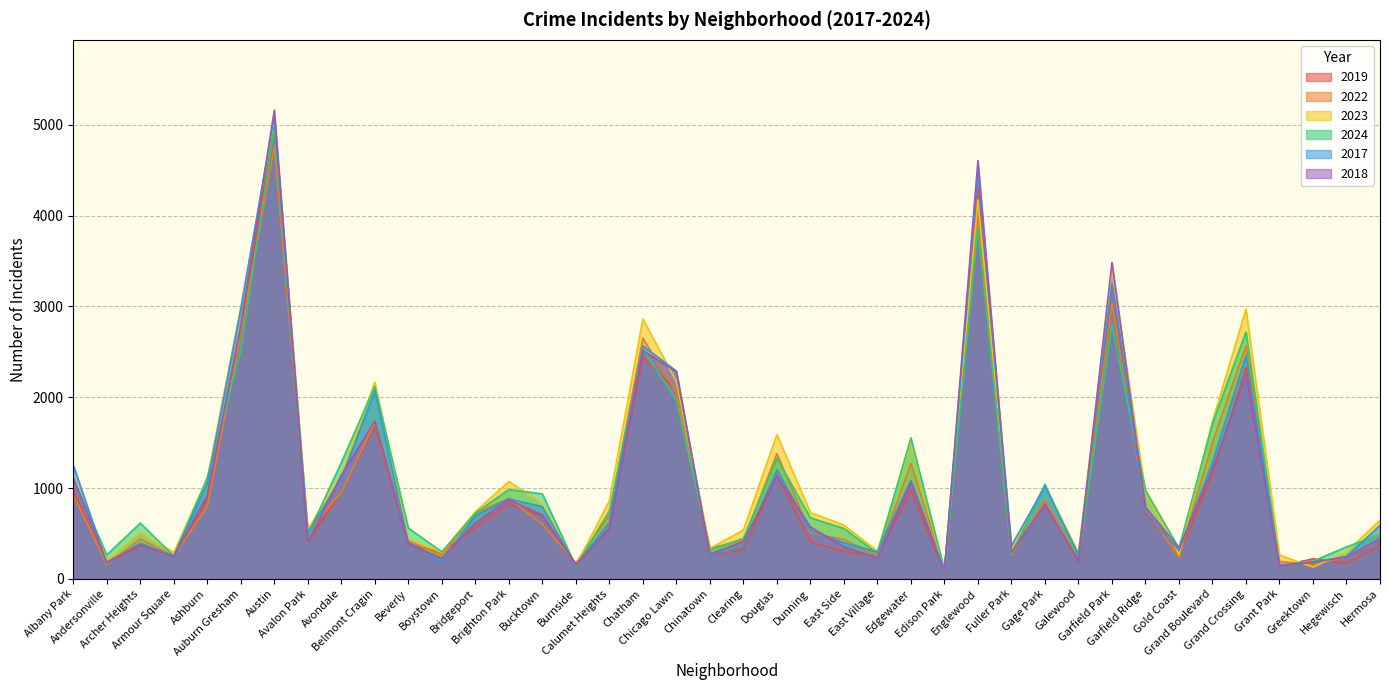

What is the approximate value of 2022 at Garfield Park, to the nearest 10?

3040